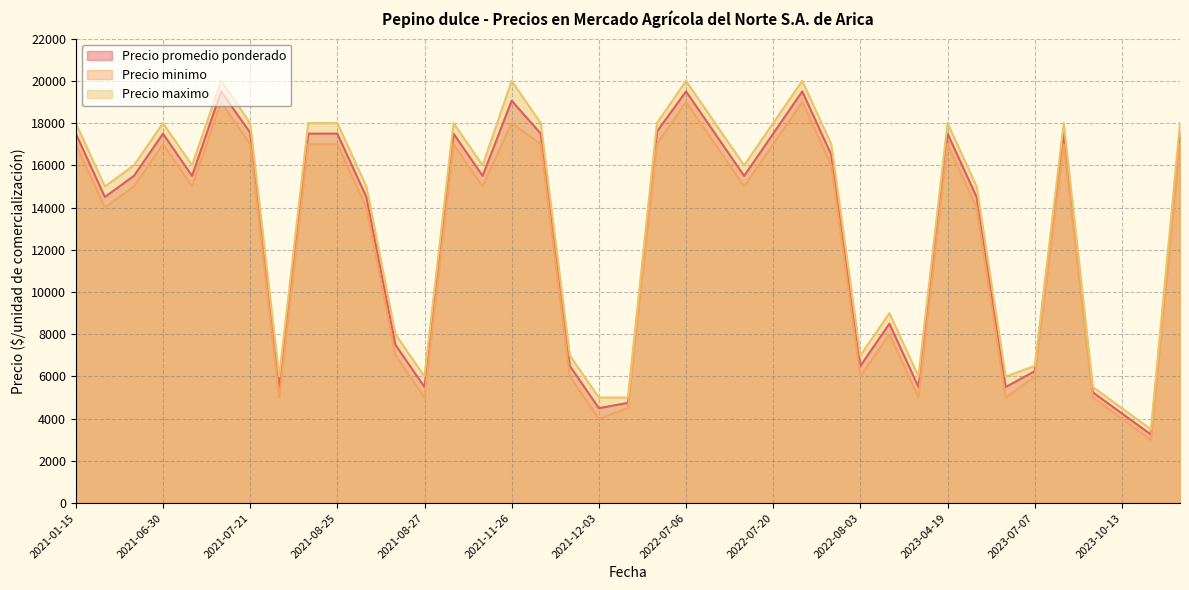

What is the maximum value for Precio maximo?

20000